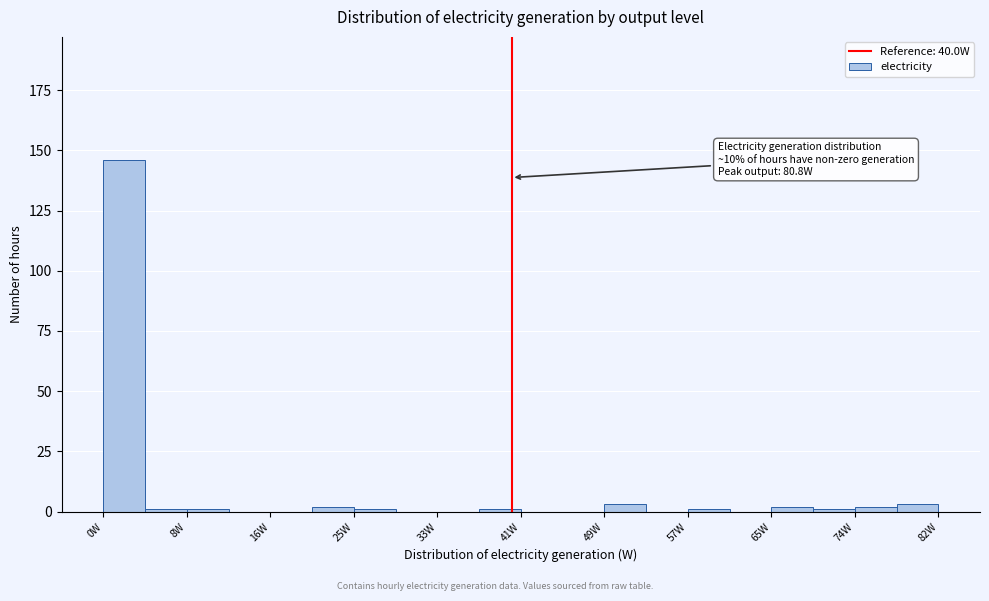

Which range on the x-axis has the tallest bar?

0 to 4